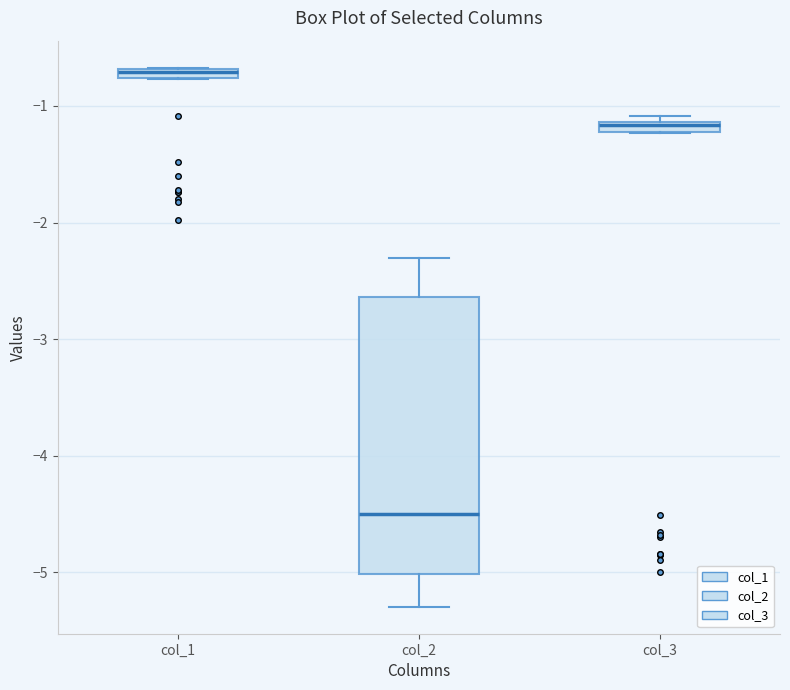

Comparing the boxes themselves (not the whiskers), which one is the tallest?

col_2